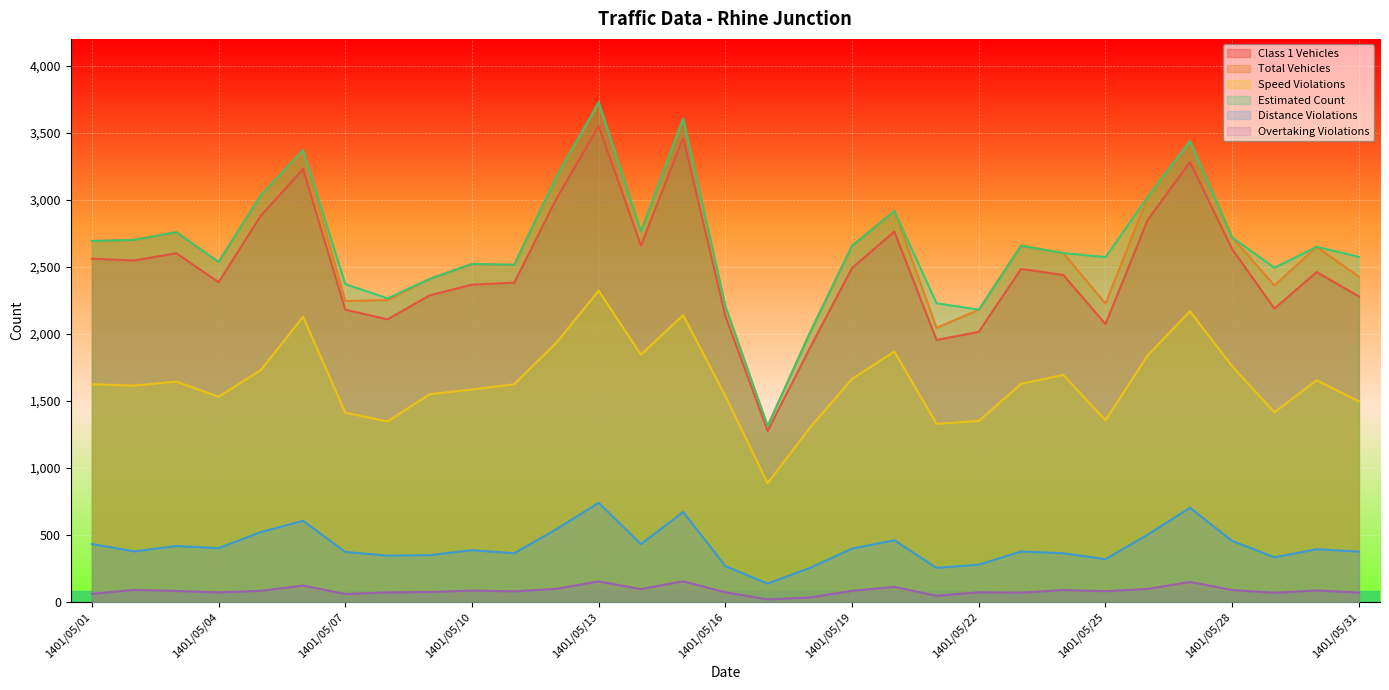

The value of Class 1 Vehicles at 1401/05/21 is 879. True or false?

False